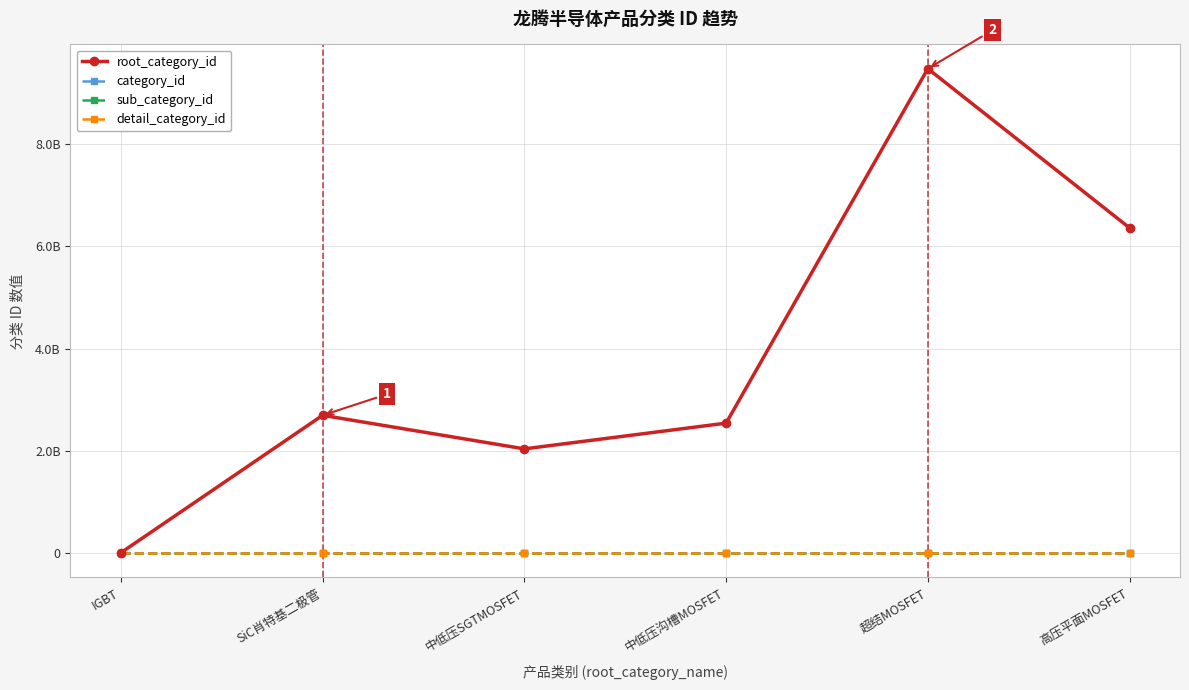

Between 中低压SGTMOSFET and 超结MOSFET, which series saw the biggest shift?

root_category_id